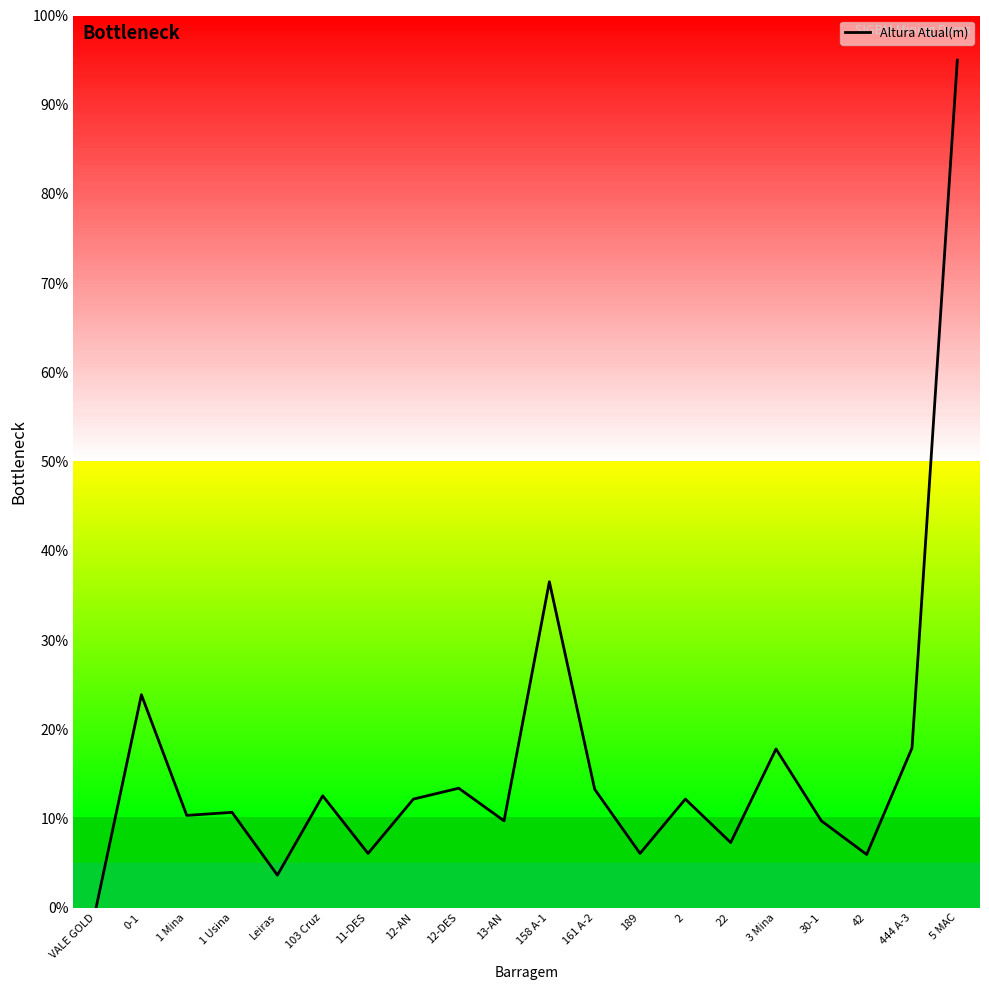

What position from the left is 1 Mina?

3